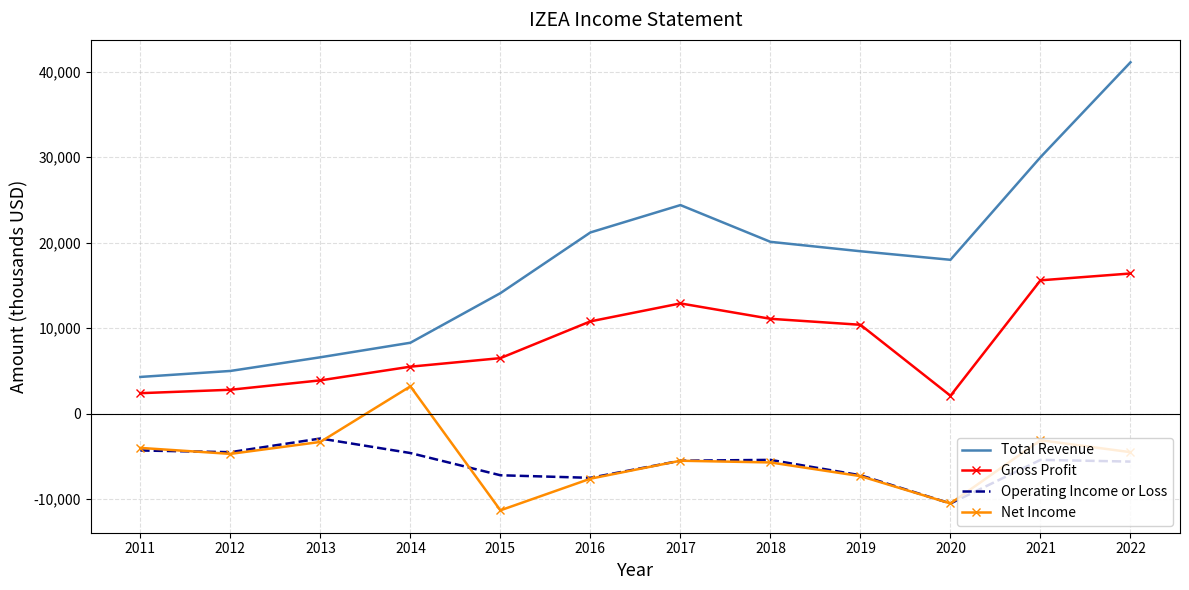

Which series has the largest total across all categories?

Total Revenue